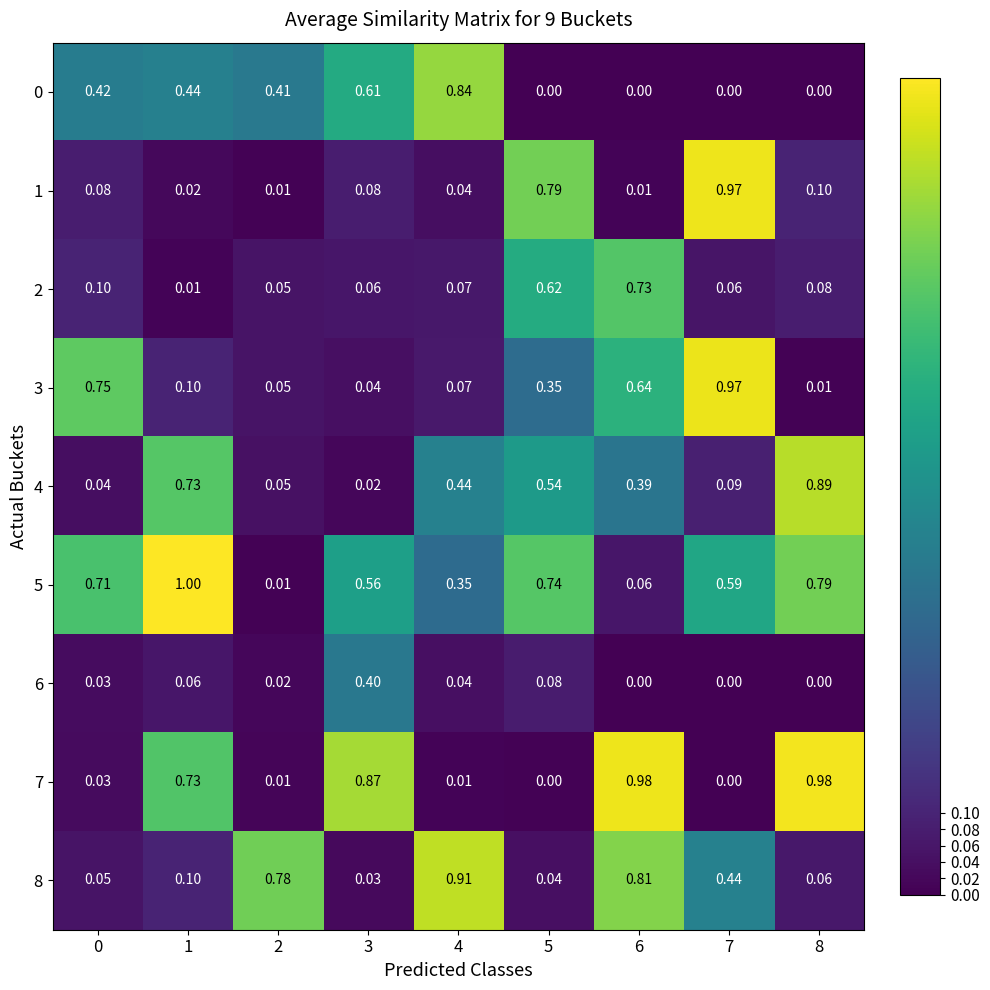

Count the number of categories in the chart.

9